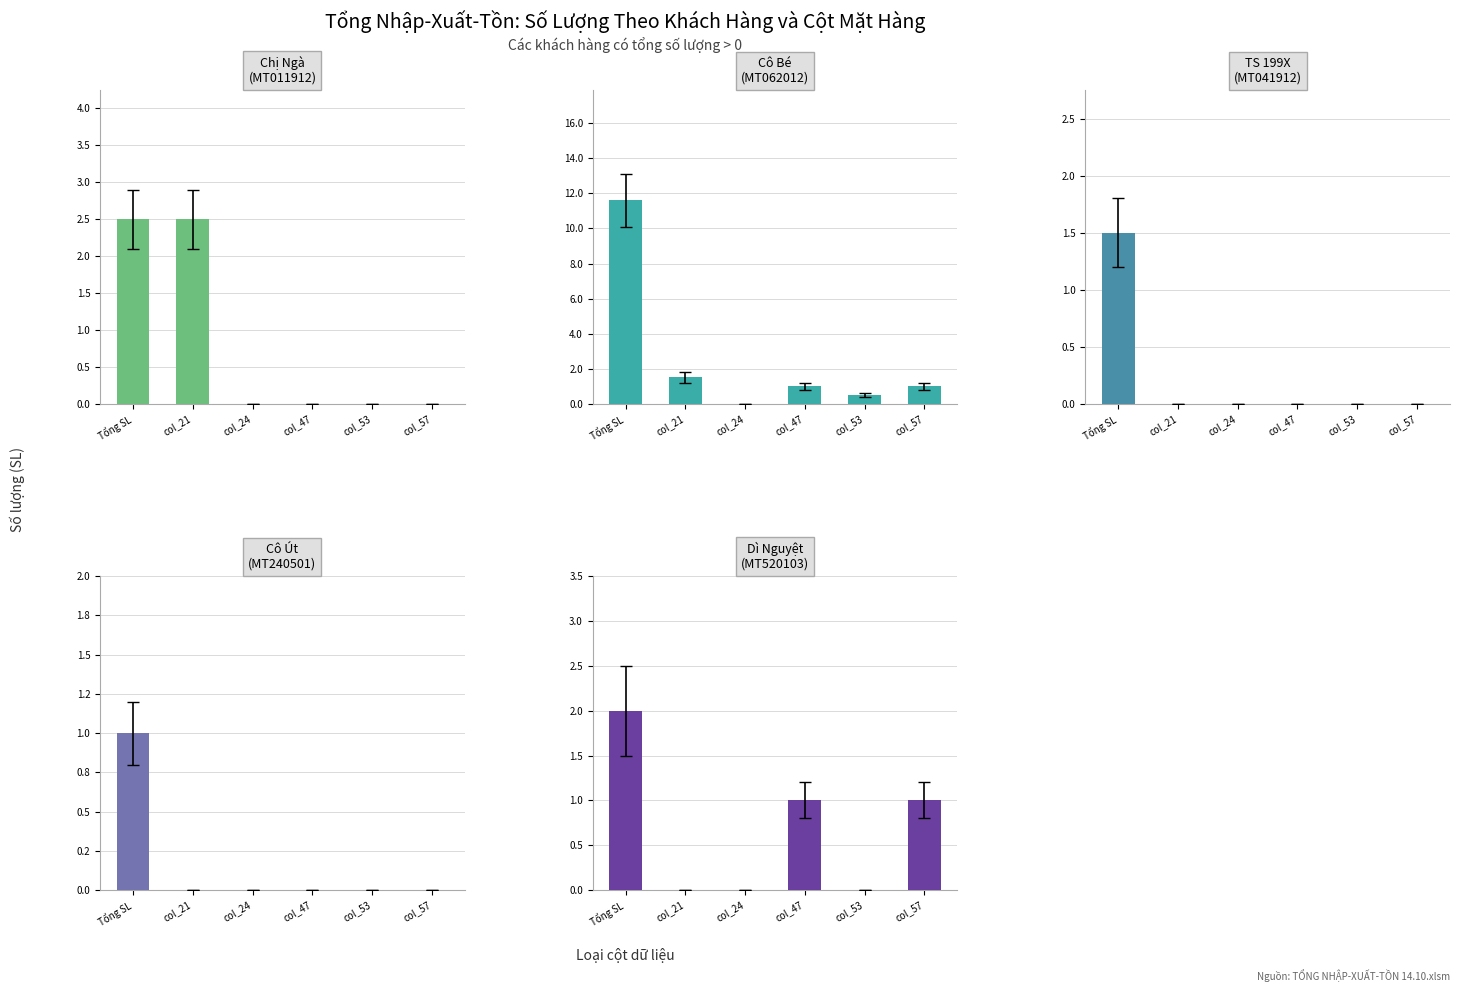

What are all the series names shown in the legend?

Chị Ngà
(MT011912), Cô Bé
(MT062012), TS 199X
(MT041912), Cô Út
(MT240501), Dì Nguyệt
(MT520103)